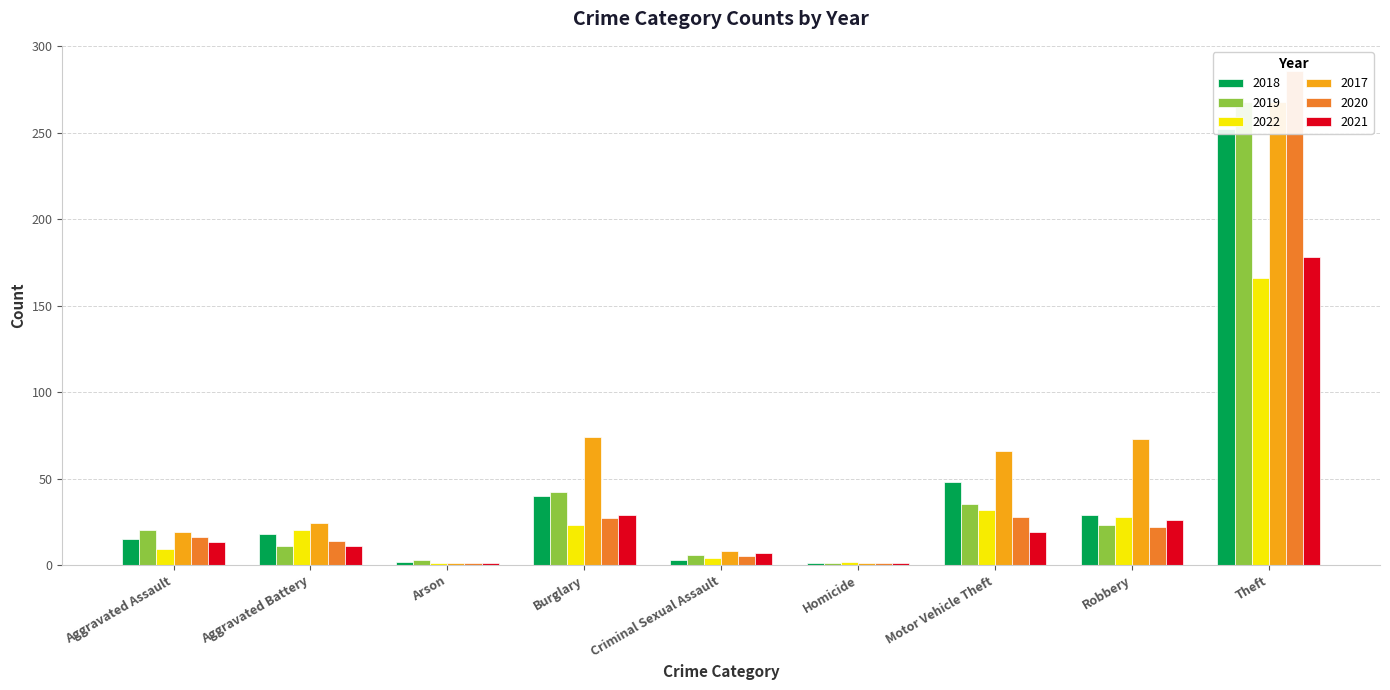

What is the approximate value of 2020 at Aggravated Assault?

16